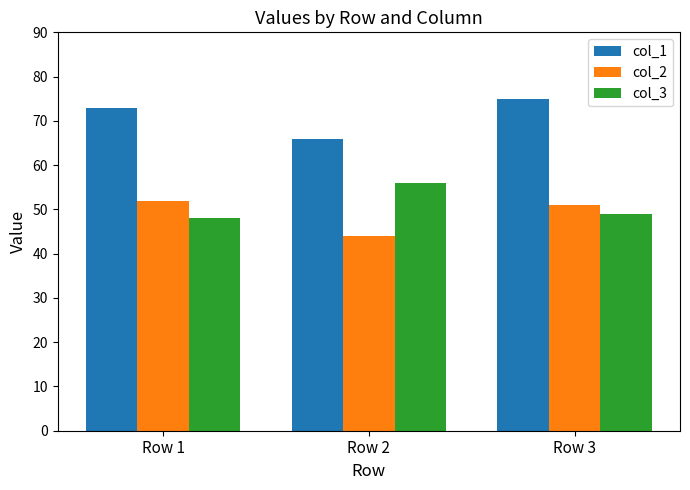

What is the difference between the highest and lowest values at Row 2?

22